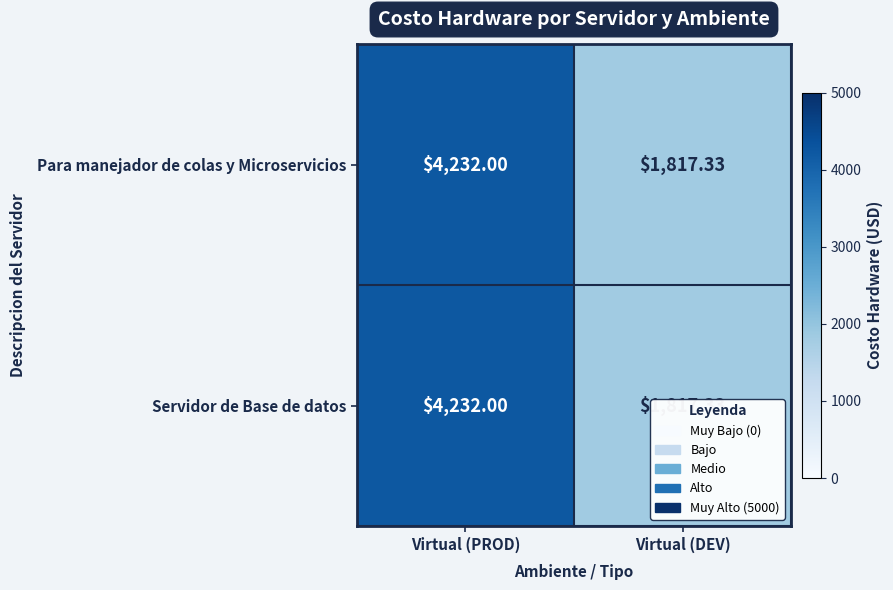

Which label corresponds to the smallest value in the chart?

Virtual (DEV)